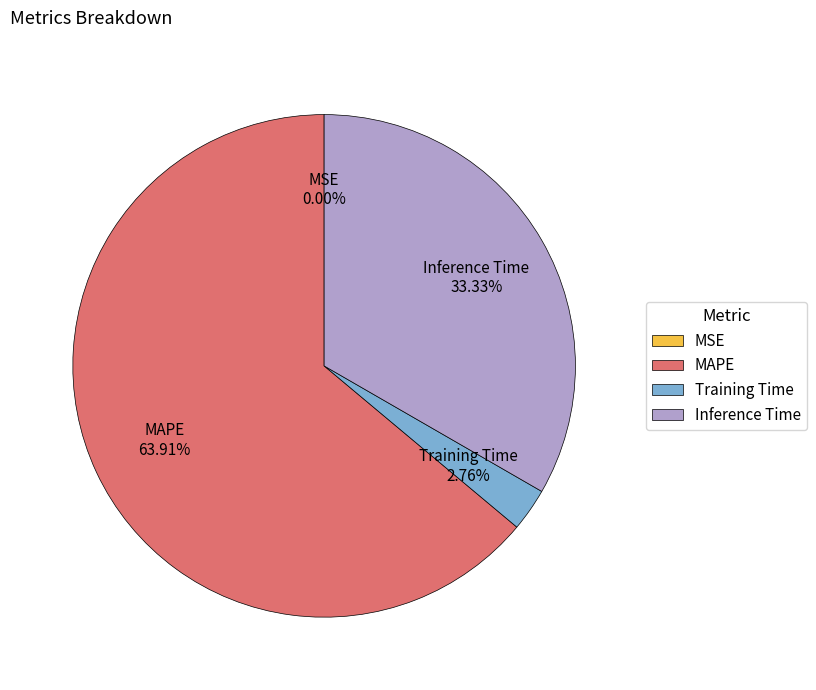

Is there any slice that represents more than half of the pie?

Yes